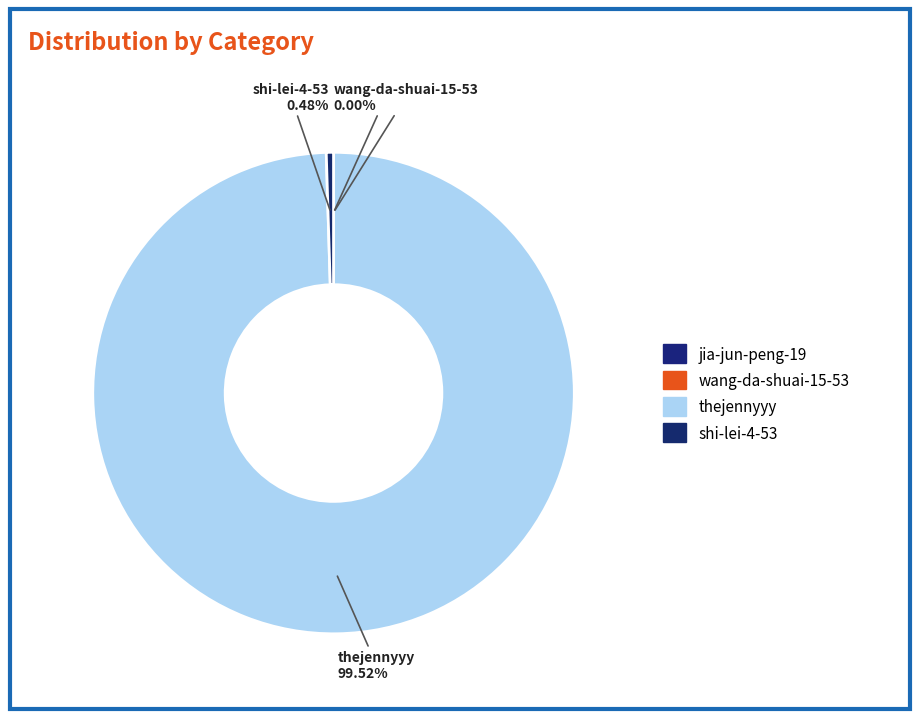

What is the change in value from wang-da-shuai-15-53 to thejennyyy?

+564289